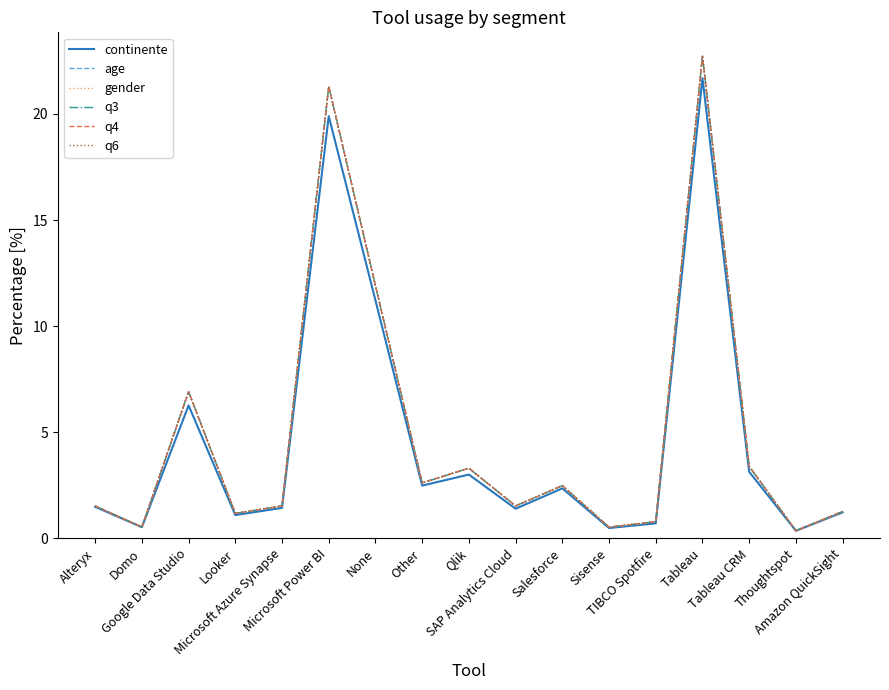

What is the sum of the continente values at Other and Alteryx?

4.0